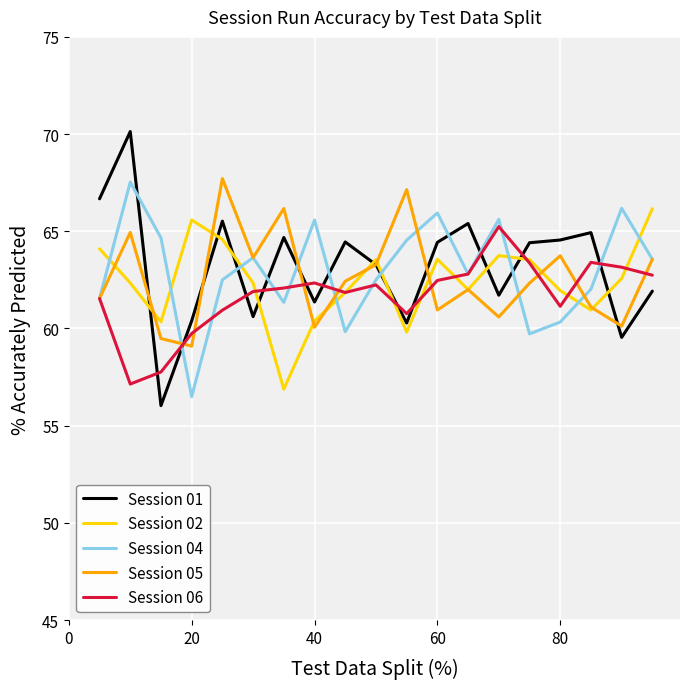

Which series has the widest spread of values?

Session 01